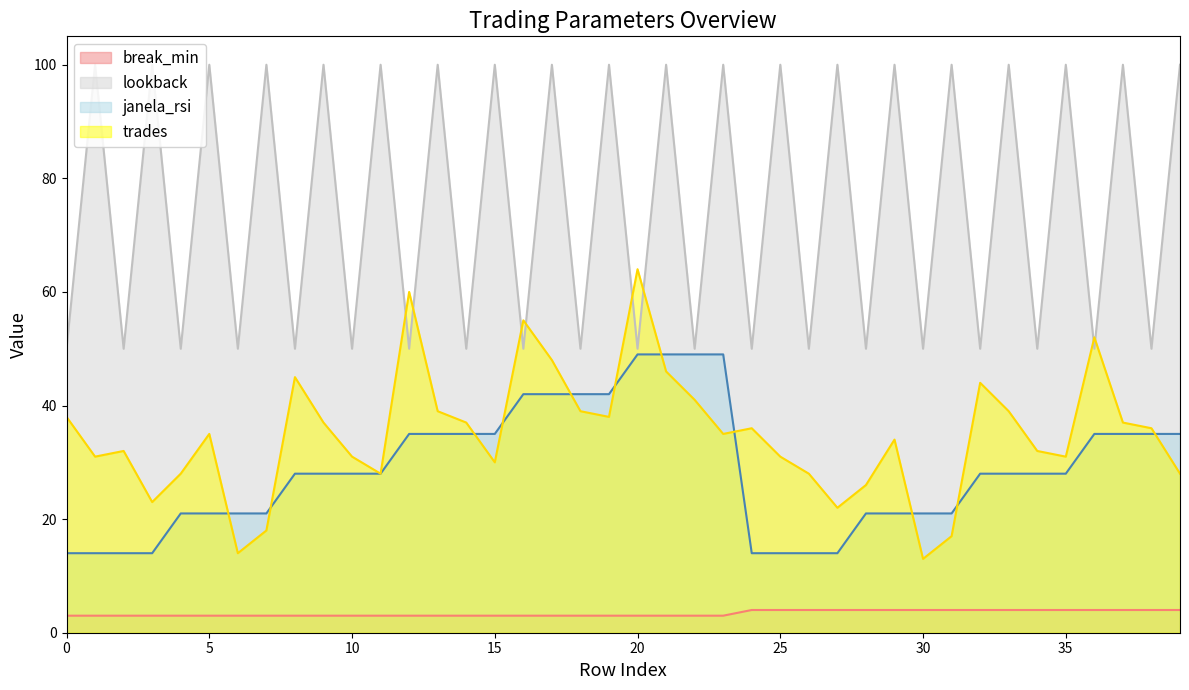

Which label corresponds to the largest value in the chart?

1